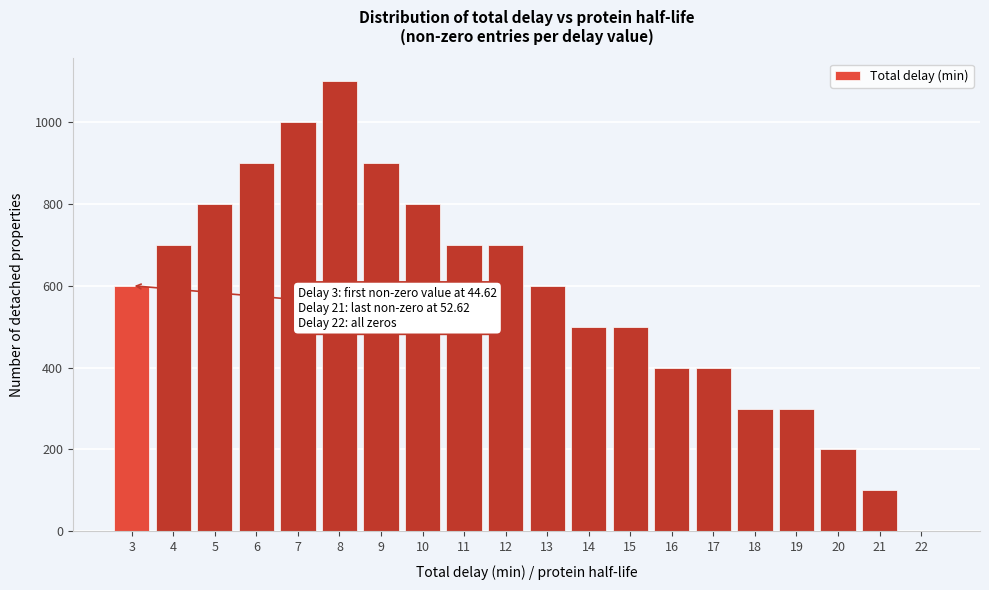

Reading left to right, what are all the values shown in this chart?

3=600	4=700	5=800	6=900	7=1000	8=1100	9=900	10=800	11=700	12=700	13=600	14=500	15=500	16=400	17=400	18=300	19=300	20=200	21=100	22=0